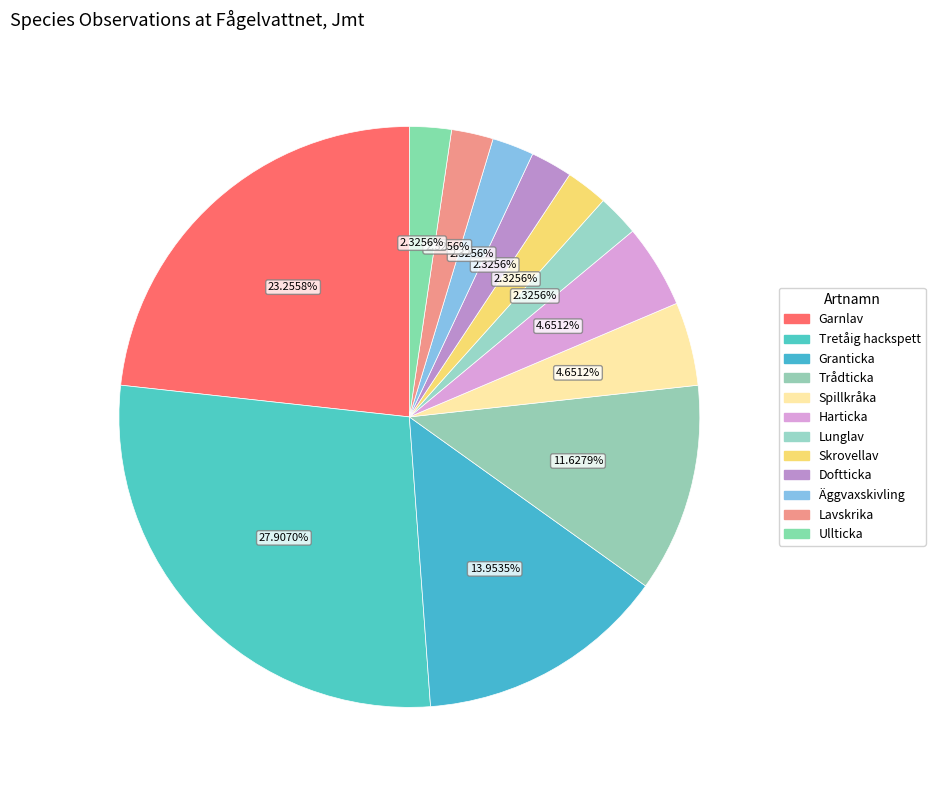

Count the number of slices in the pie.

12